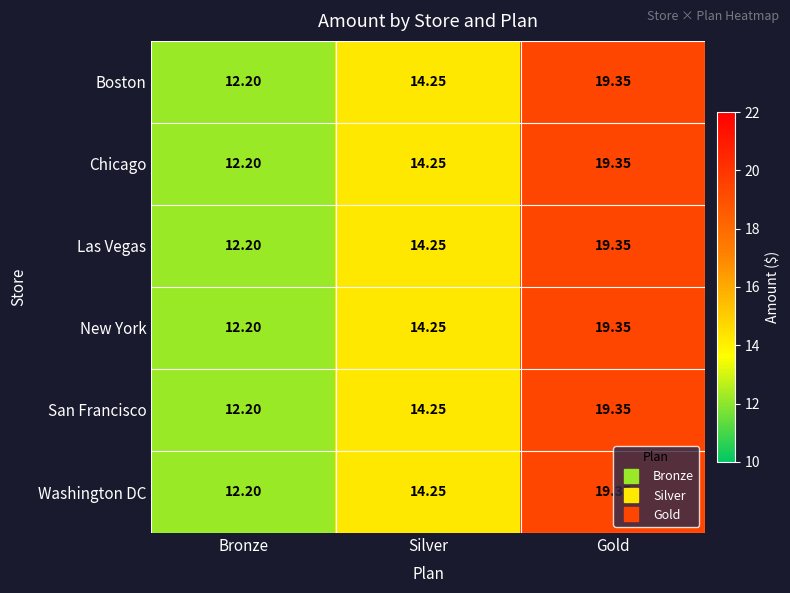

At which label is Washington DC closest to 15?

Silver